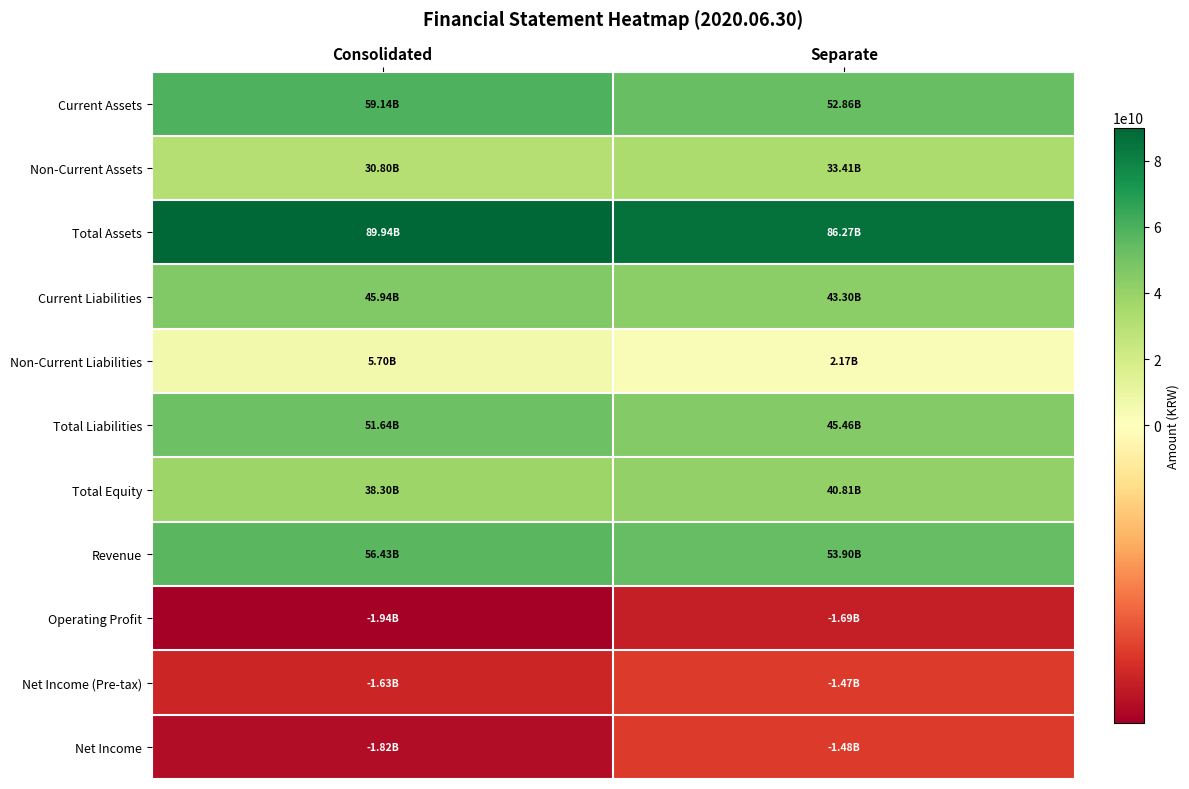

Which category has the lowest value across all series?

Consolidated